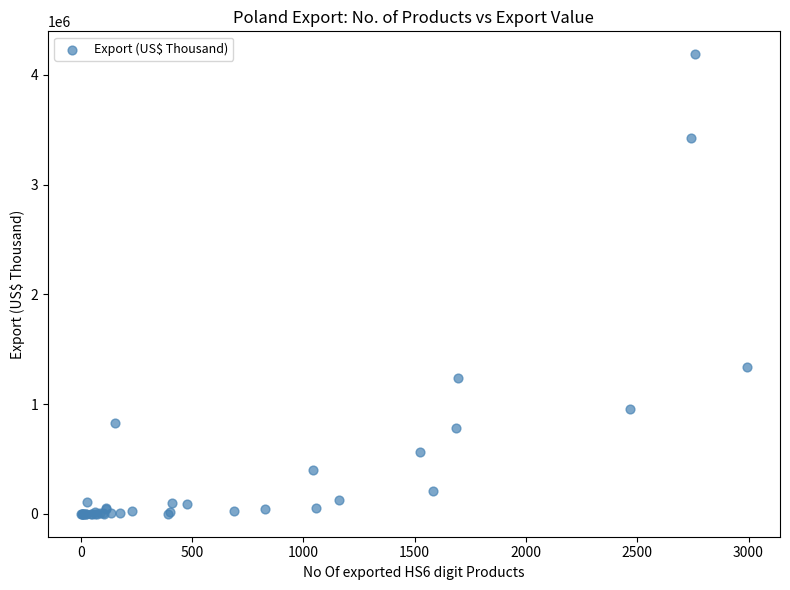

What Y value in the scatter plot is closest to 2093198?

1332982.4